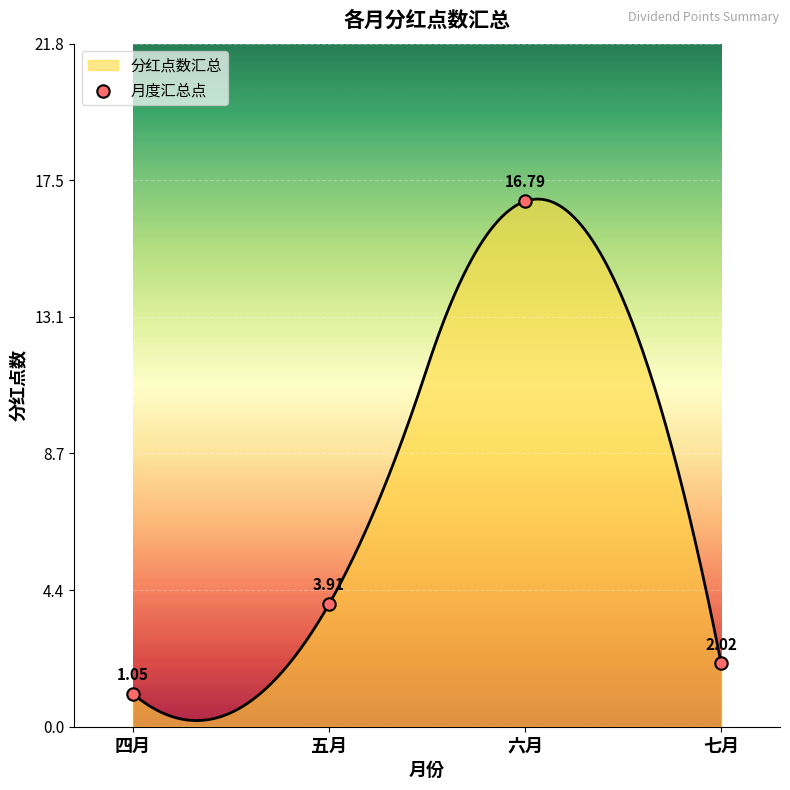

Between 七月 and 六月, which is larger?

六月